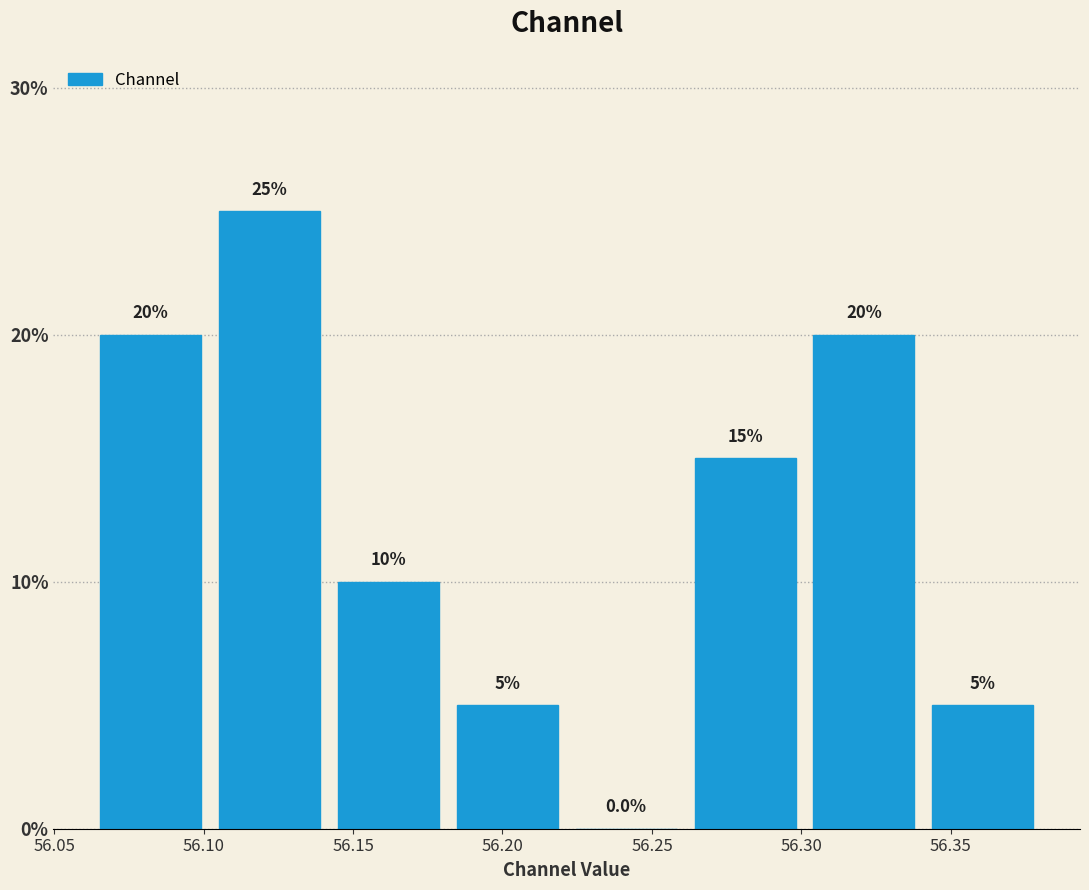

Which range on the x-axis has the tallest bar?

56.10 to 56.14